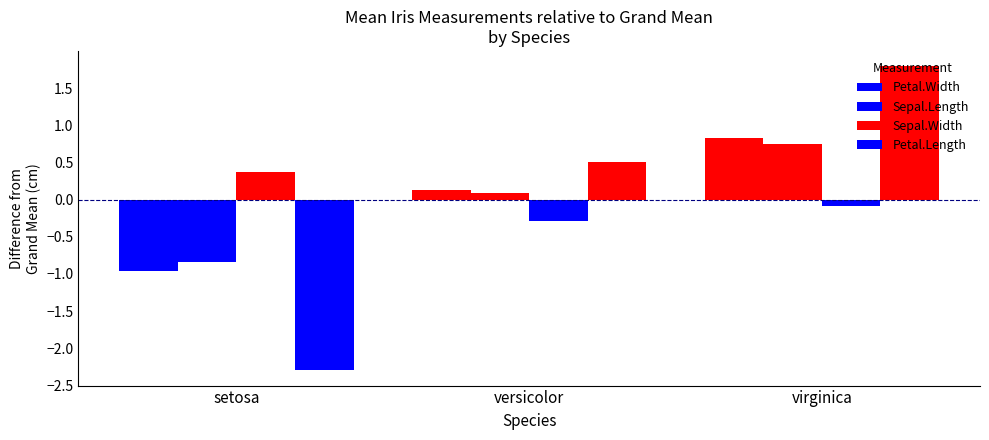

Which has a higher value, setosa or virginica?

virginica